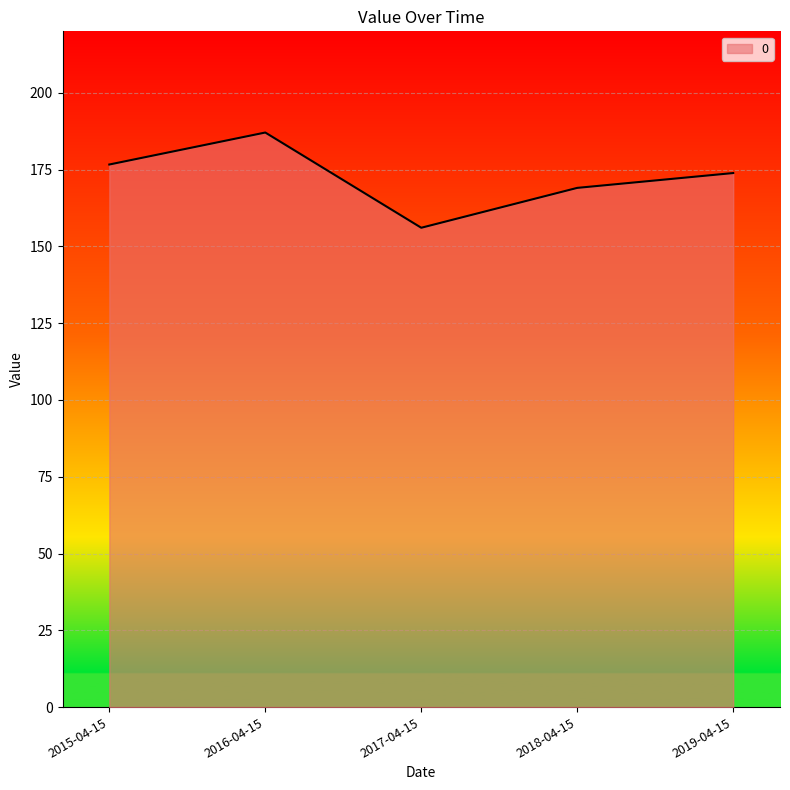

Reading left to right, extract all data points from this chart.

176.6	187.1	156.1	169.0	173.9